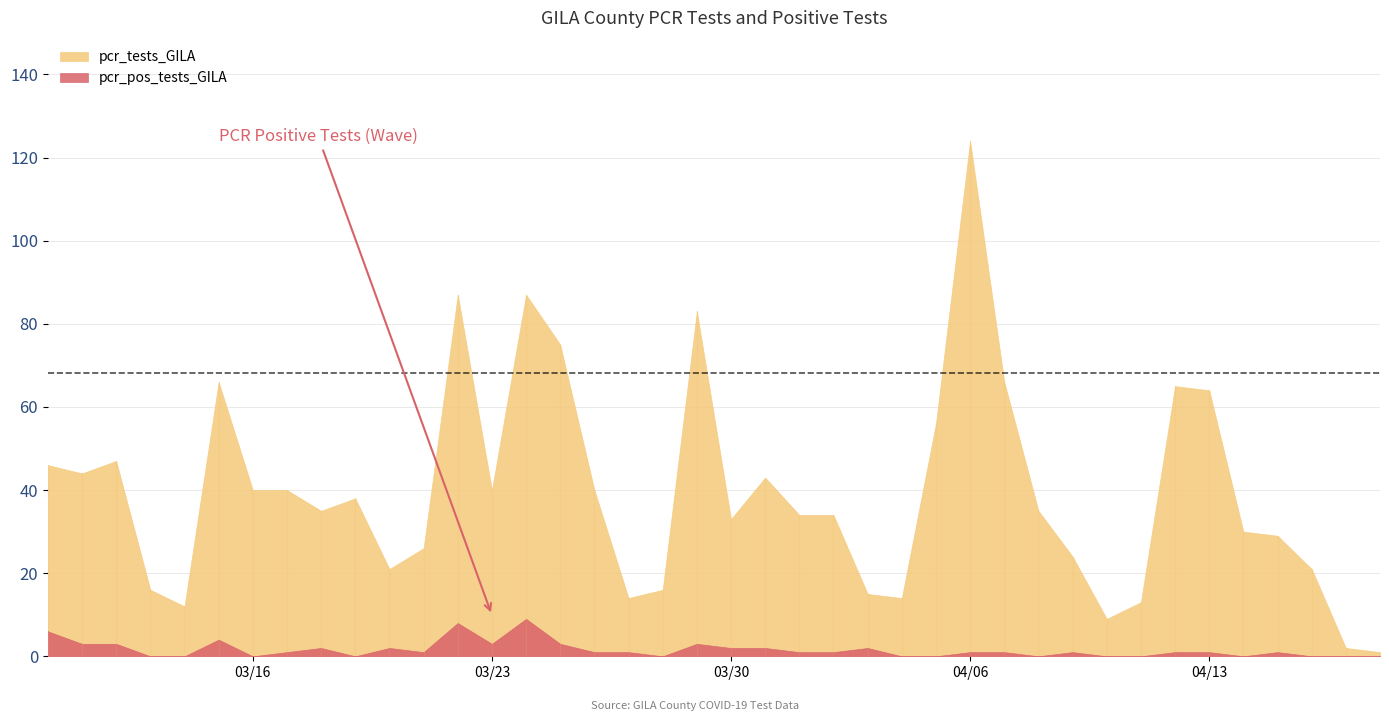

What is the greatest value displayed?

124